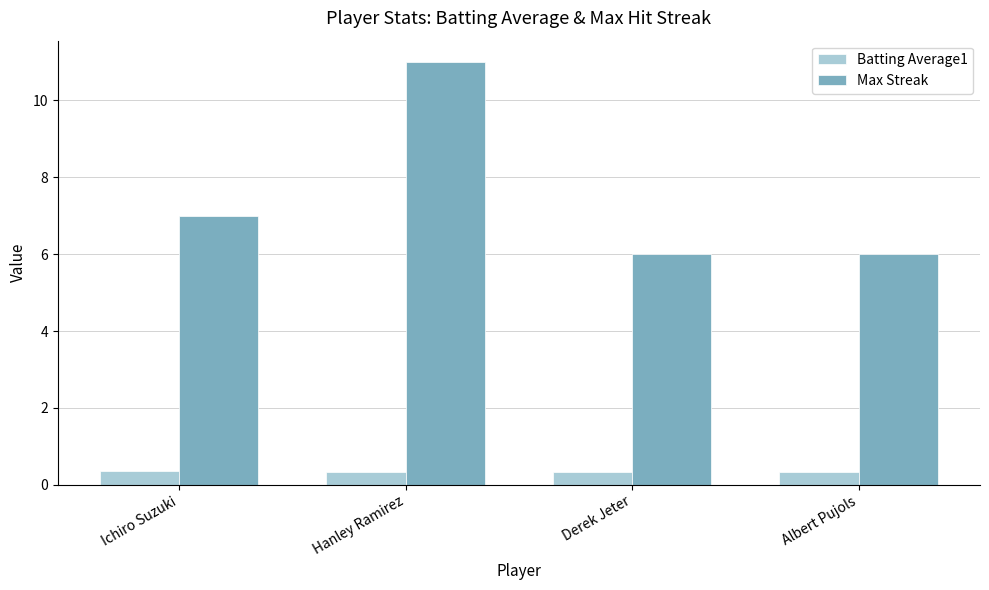

What is the spread (max minus min) of values at Ichiro Suzuki?

6.6